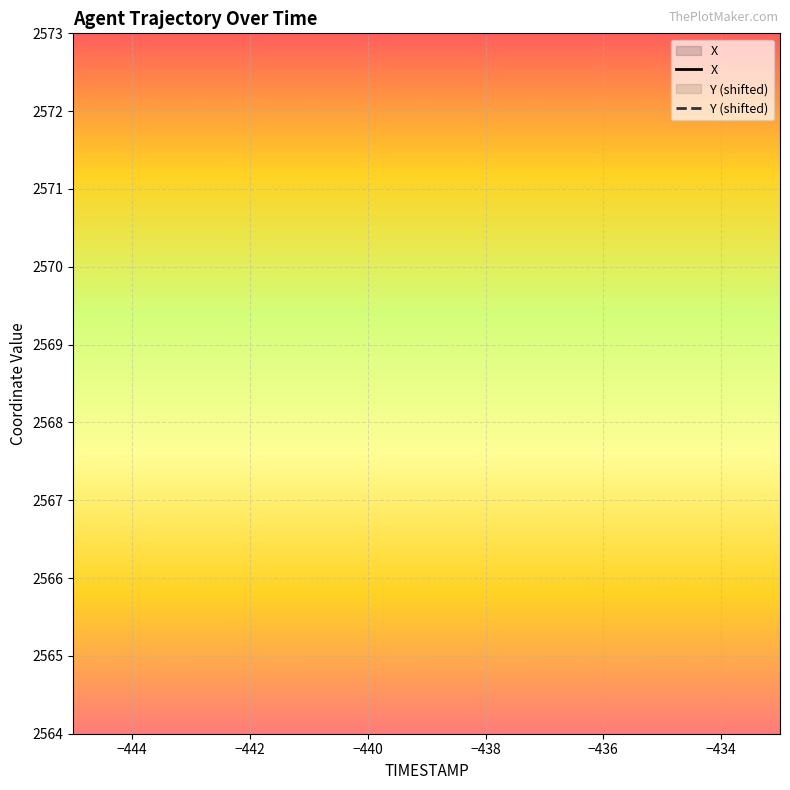

What is the highest value of the Y series?

5.0